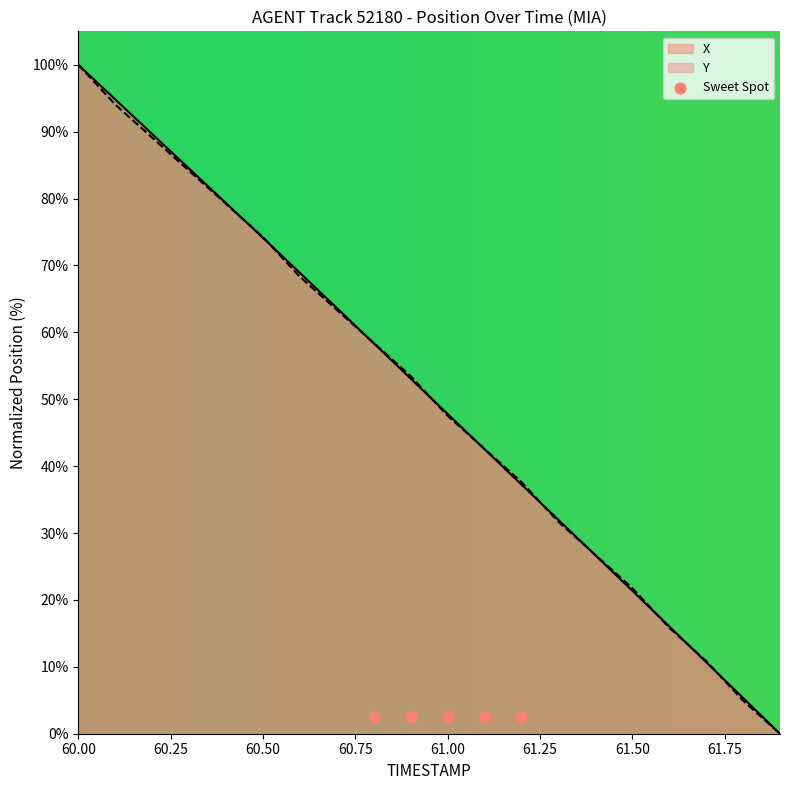

At how many categories does at least one series exceed 20?

16